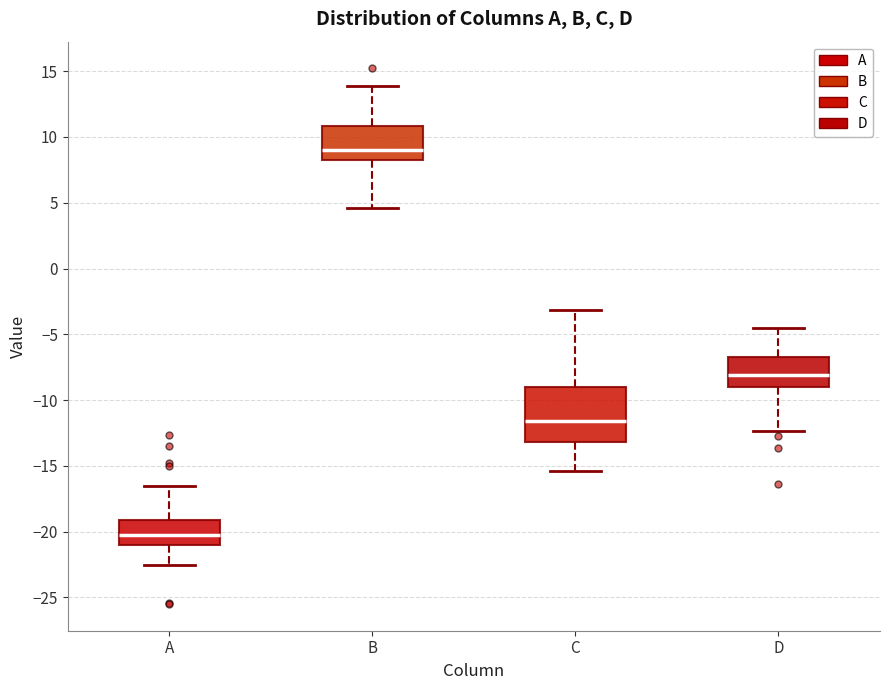

Reading left to right, read every box against the y-axis: the position of its median line, the range the box covers, and the ends of its whiskers. The values are not printed on the chart, so give them approximately, as read against the axis.

A: median -20.0, box -21.0 to -19.0, whiskers -22.5 to -16.5
B: median 9.0, box 8.0 to 11.0, whiskers 4.5 to 14.0
C: median -11.5, box -13.0 to -9.0, whiskers -15.5 to -3.0
D: median -8.0, box -9.0 to -6.5, whiskers -12.5 to -4.5